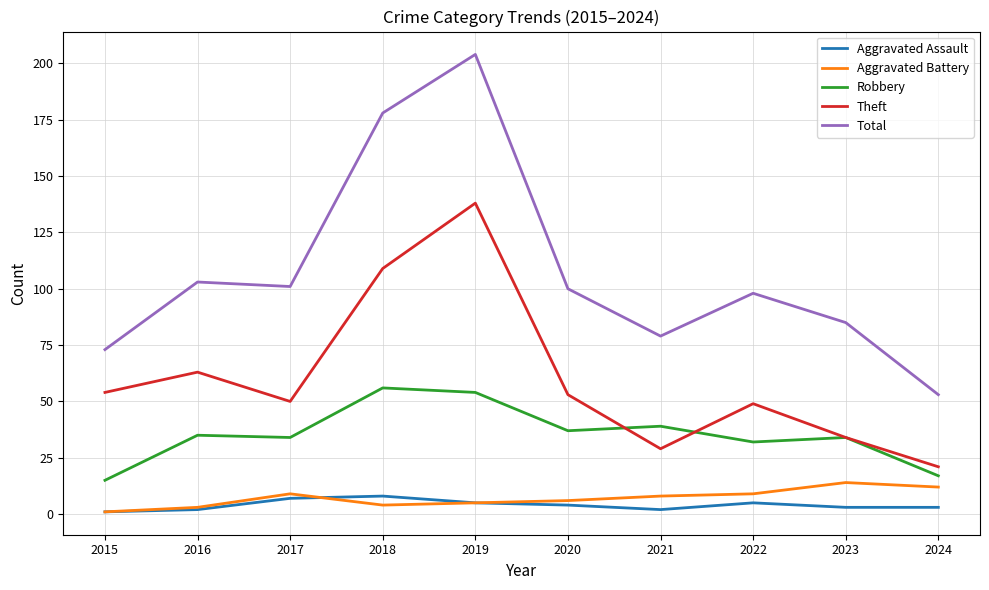

At which category is the sum across all series the highest?

2019